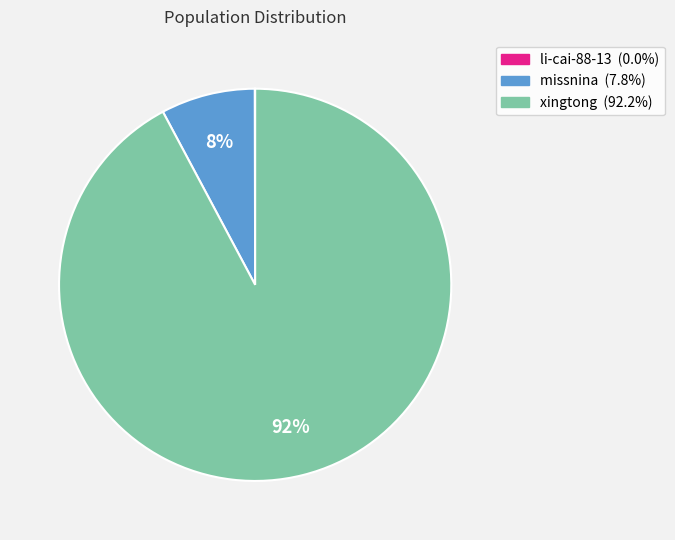

Which category accounts for the majority?

xingtong